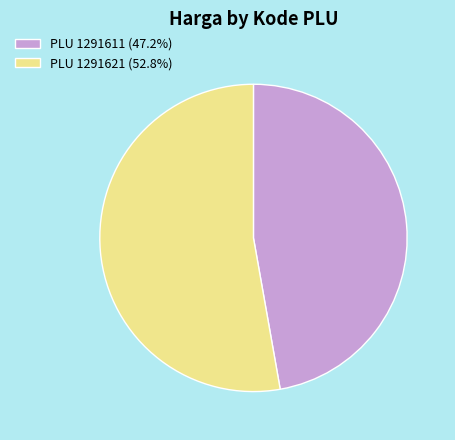

Is the sum of PLU 1291621 (52.8%) and PLU 1291611 (47.2%) greater than half?

Yes